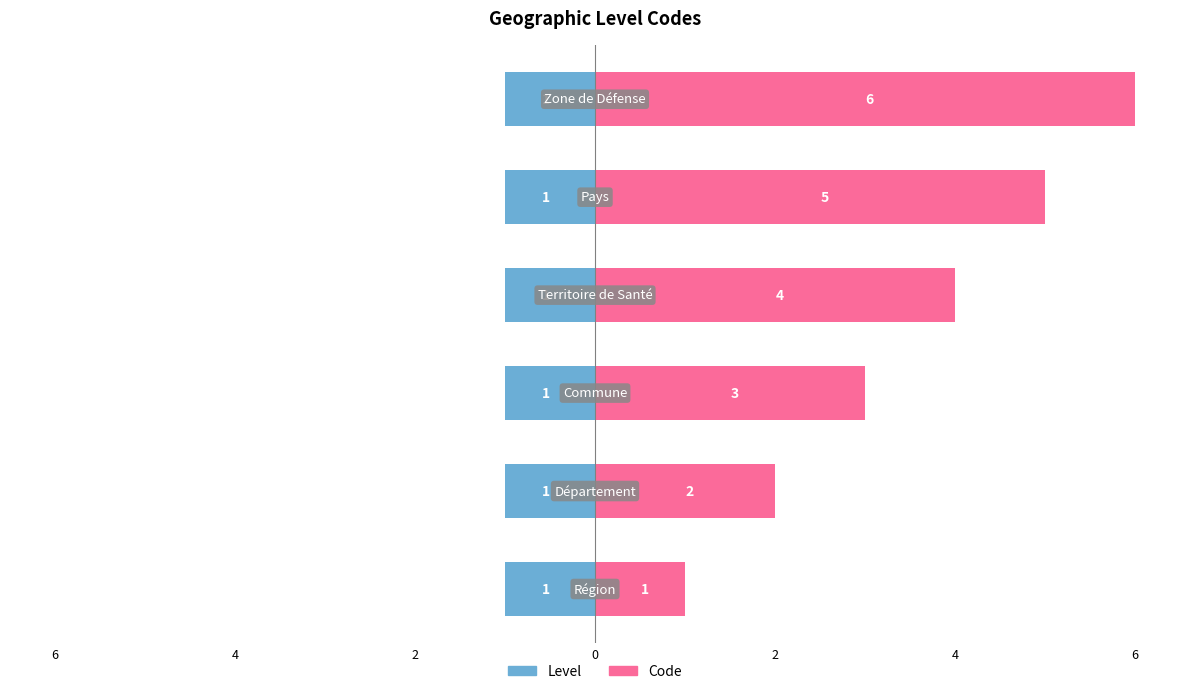

Is it true that Level equals 0.1 at 6?

False